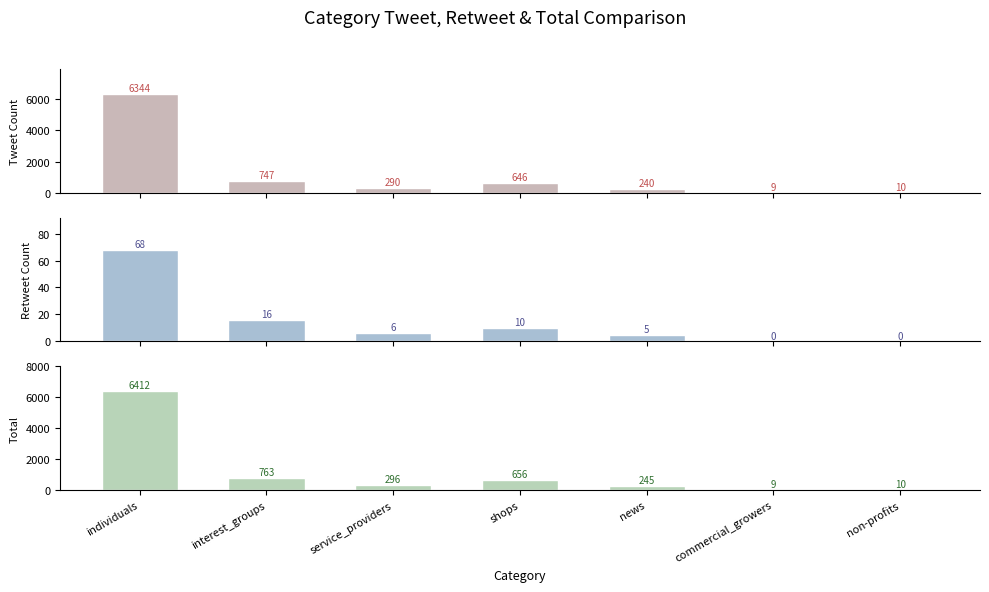

What is the difference between the Total values at news and shops?

411